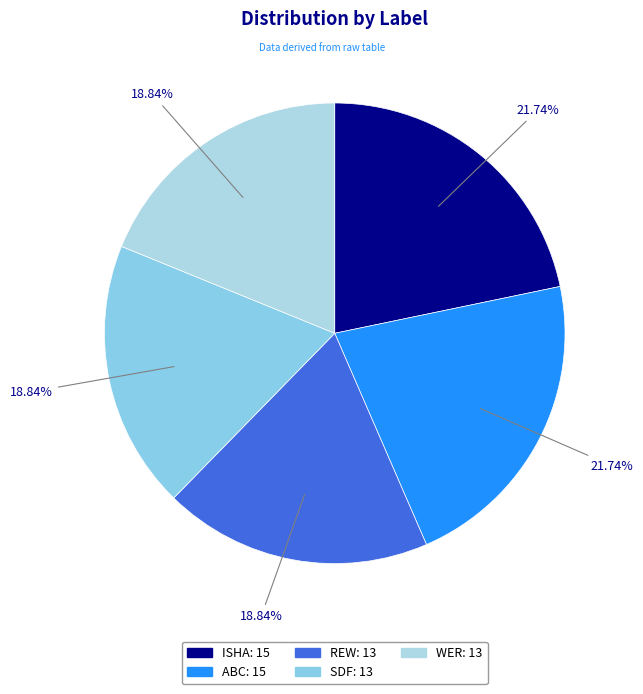

Combined, what portion of the pie is REW and WER?

37.7%